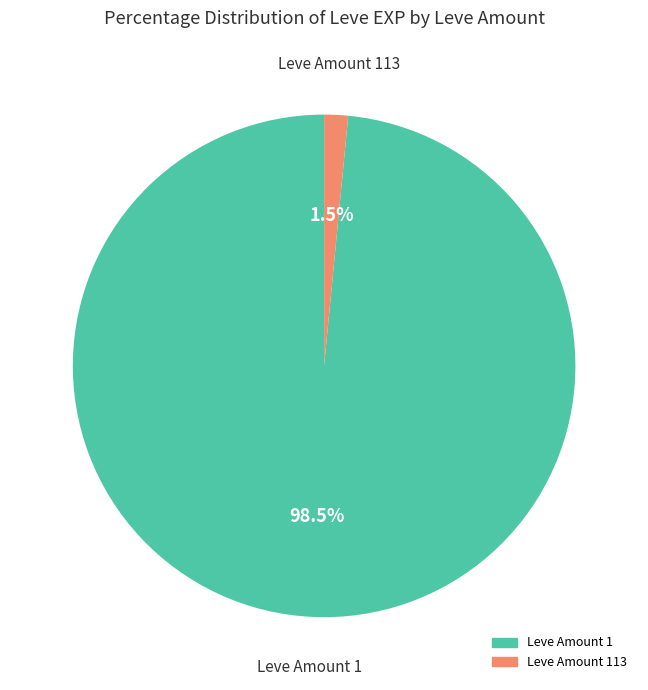

Is there a majority slice in this chart?

Yes